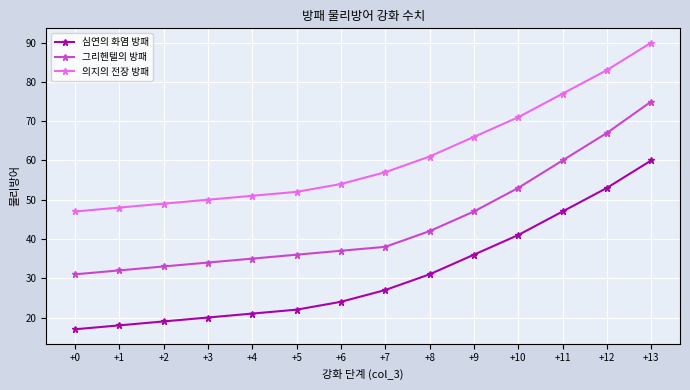

True or false: 의지의 전장 방패 and 심연의 화염 방패 intersect in this chart.

False